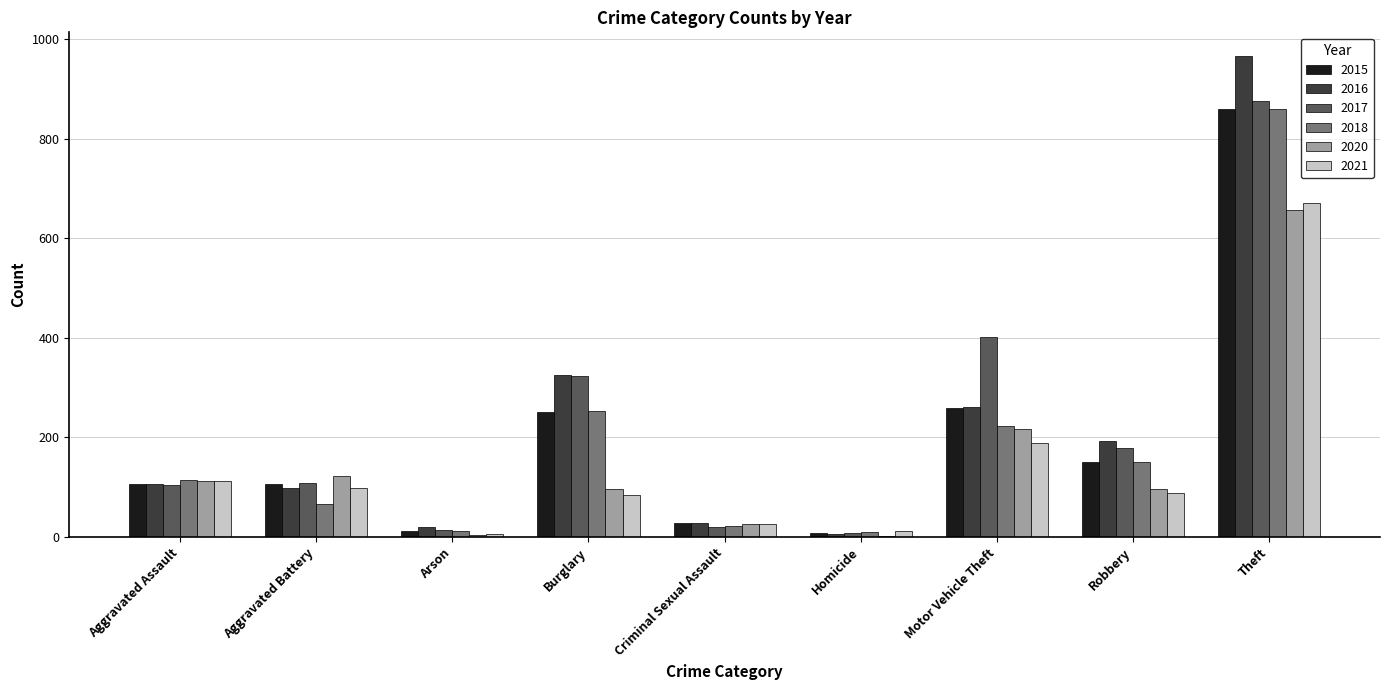

What is the highest value of the 2017 series?

877